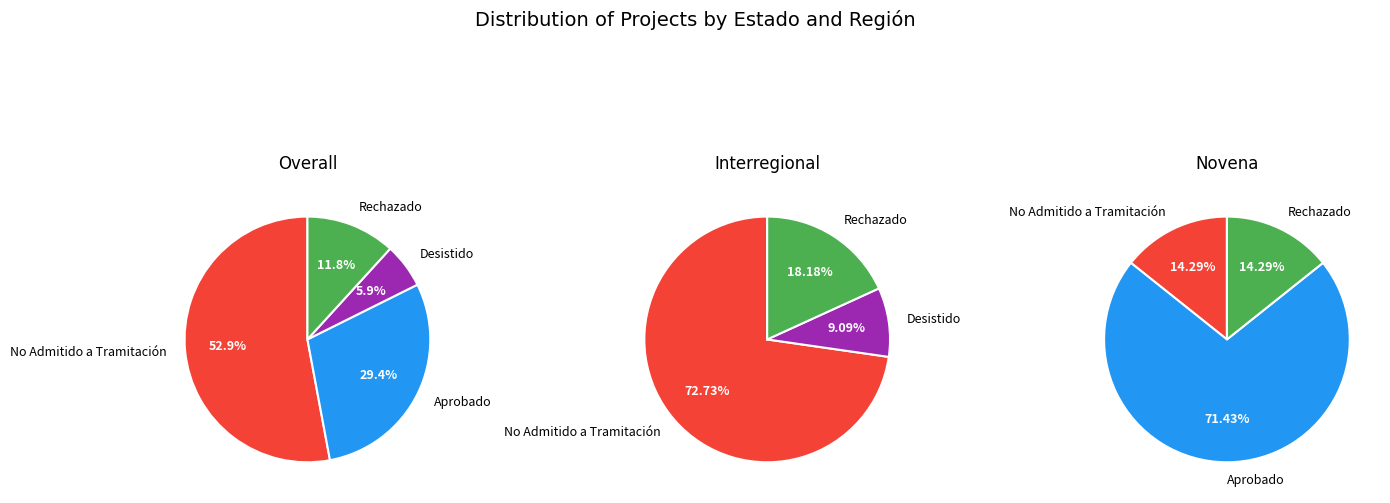

Which series has the largest range (max minus min)?

Estado